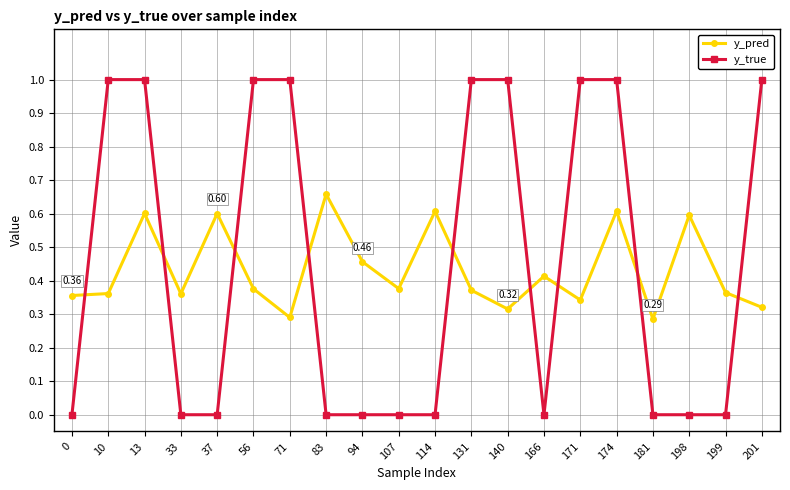

At 13, list the series in order from smallest to largest.

y_pred, y_true